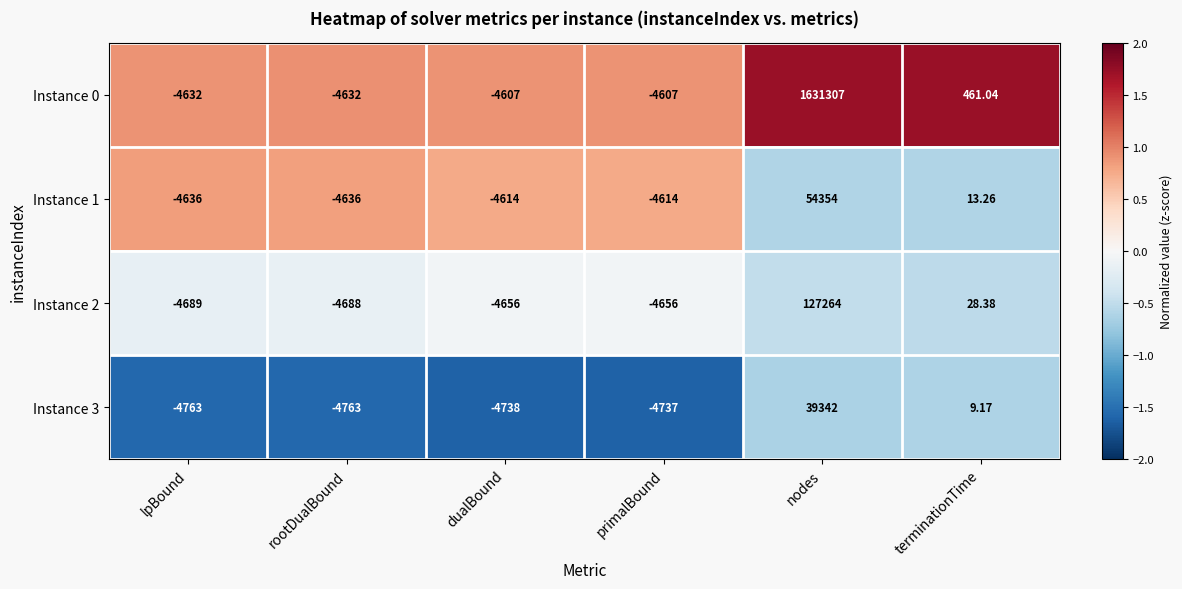

At which category is the sum across all series the highest?

nodes